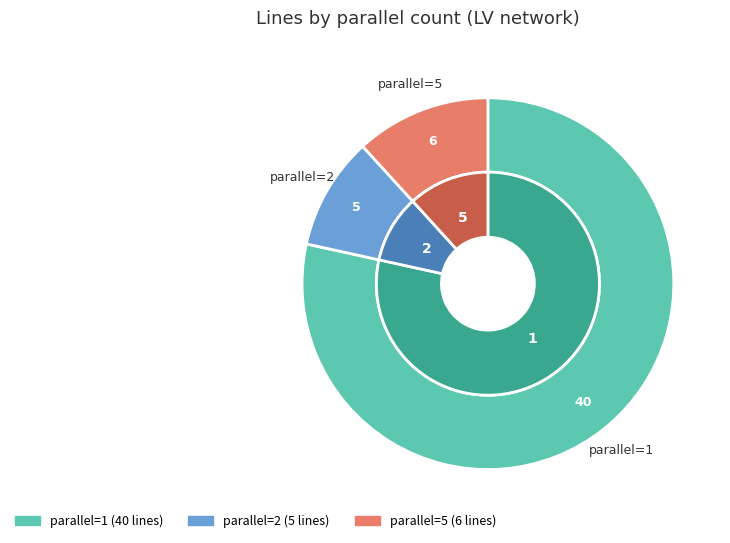

The 5 slice represents 12% of the pie. True or false?

True